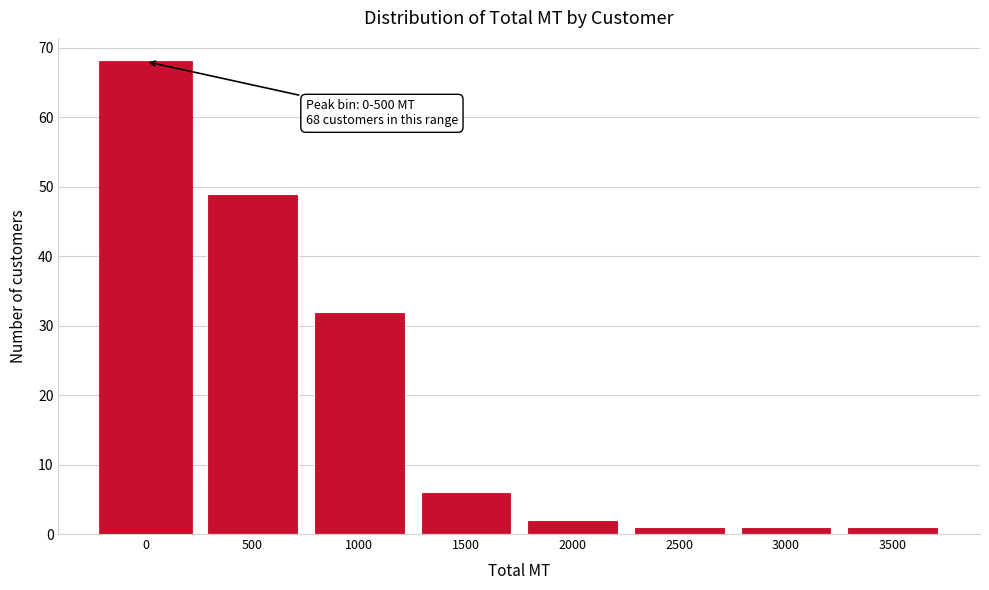

Reading left to right, list all the values displayed in this chart.

0=68	500=49	1000=32	1500=6	2000=2	2500=1	3000=1	3500=1